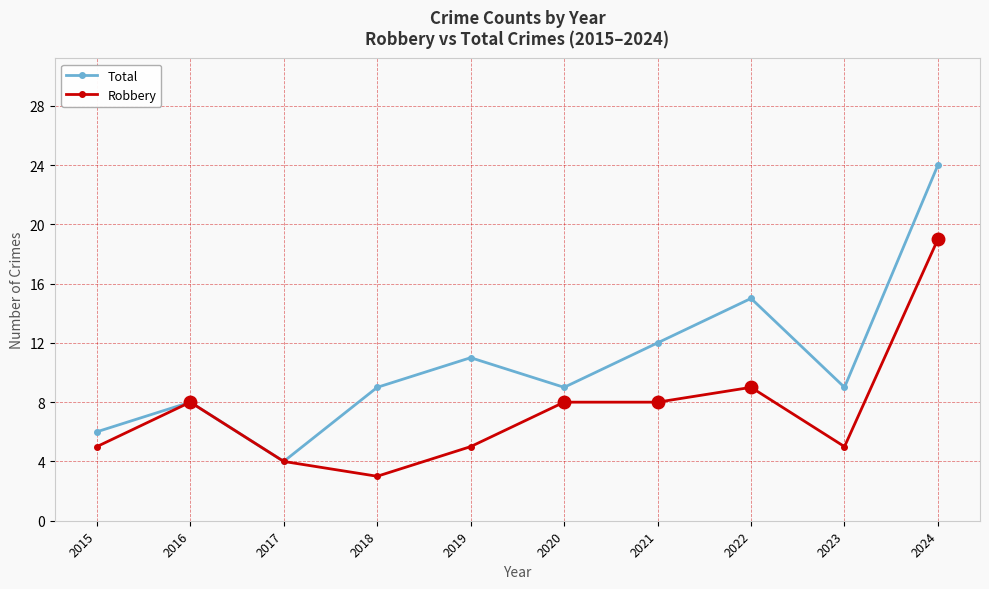

List the series in order of their overall mean, highest first.

Total, Robbery